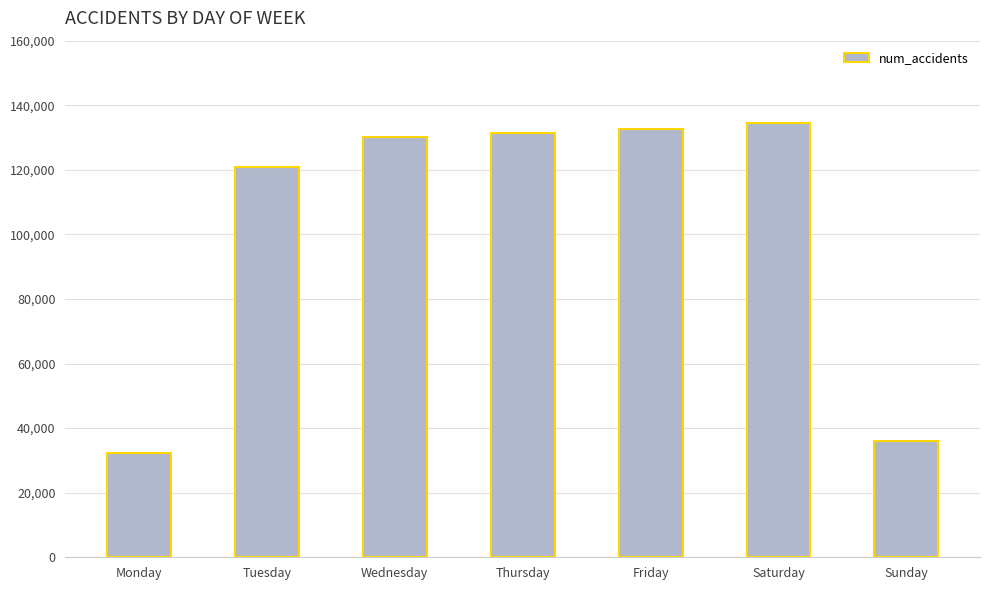

How many bars are there in total?

7